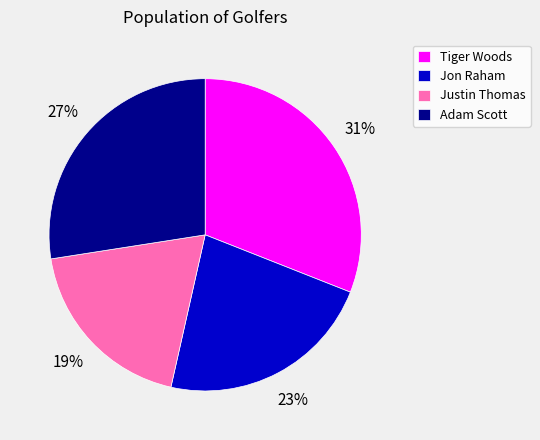

To the nearest percent, what is the average slice percentage?

25%